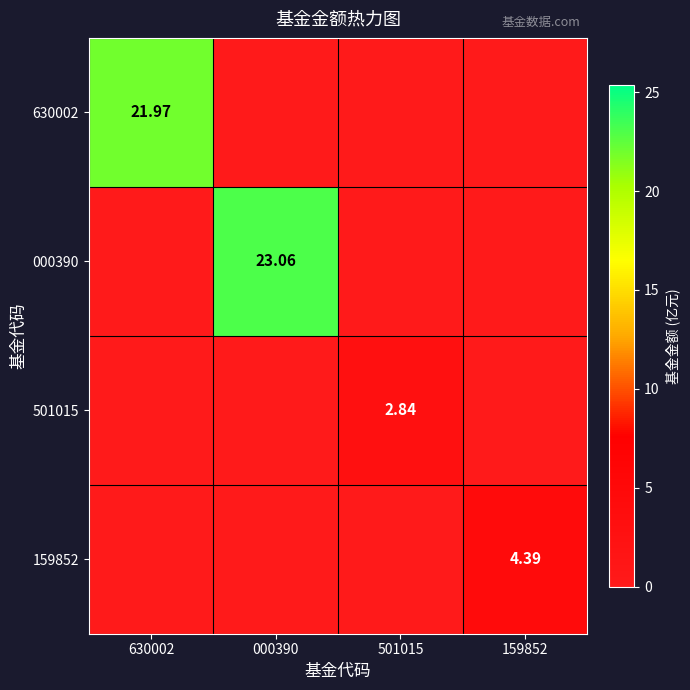

Is the value of 630002 at 630002 greater than the value of 159852 at 159852?

Yes